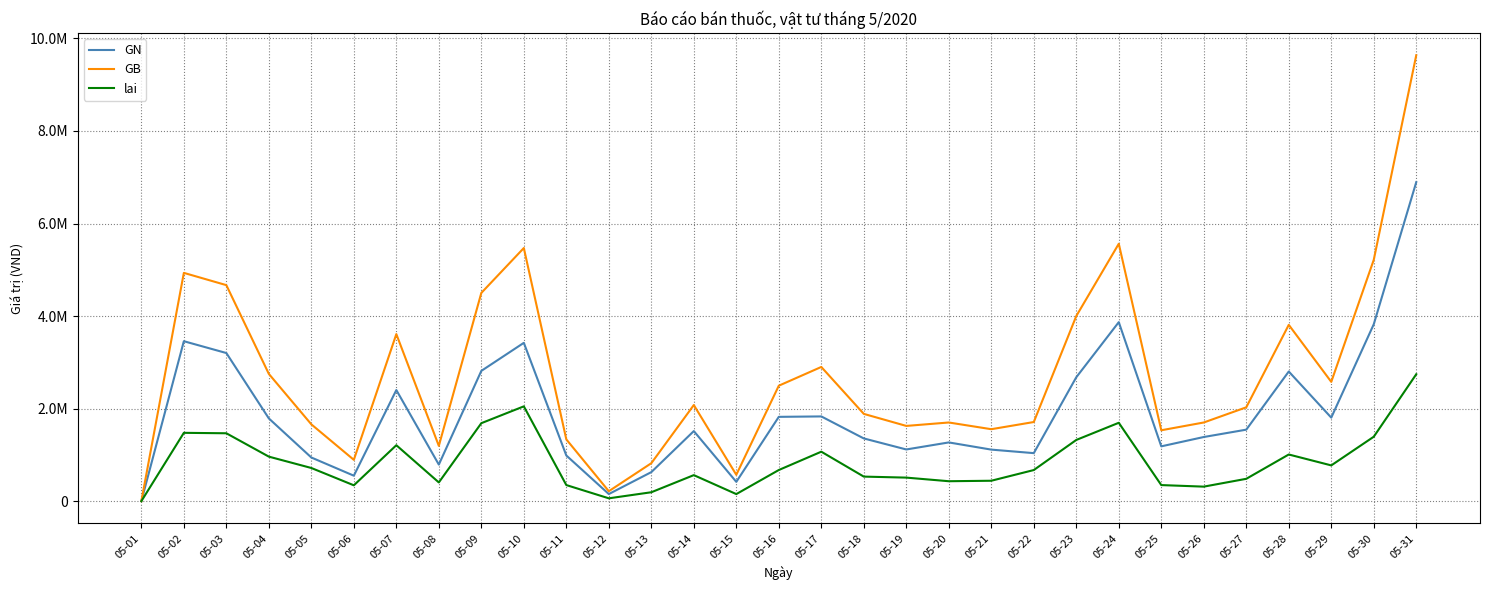

Rank the series at 05-04 from highest to lowest value.

GB, GN, lai